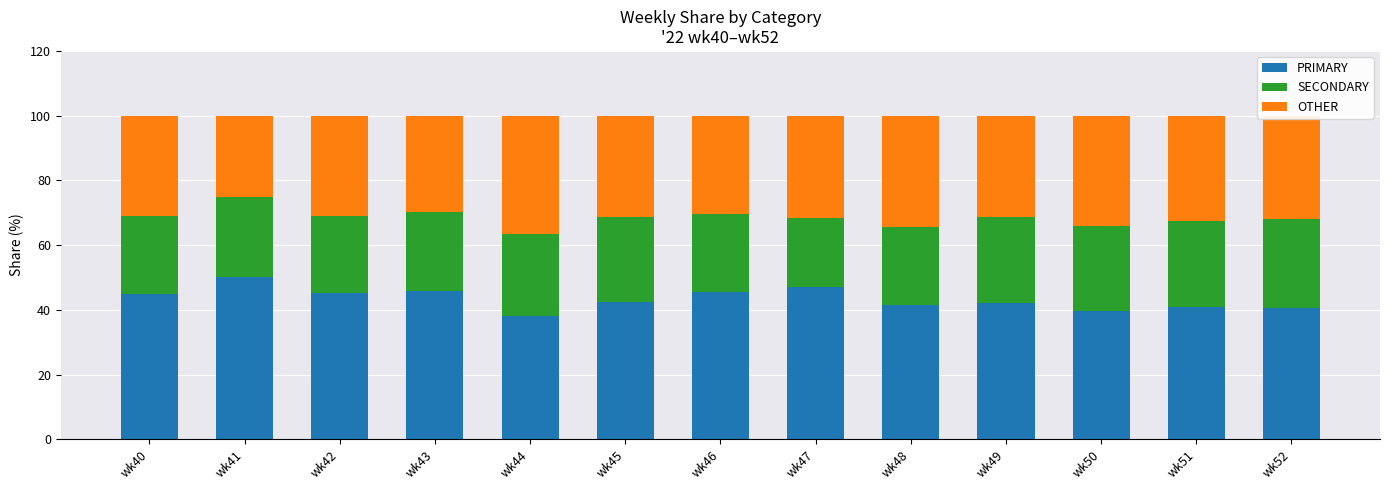

Count the number of categories in the chart.

13